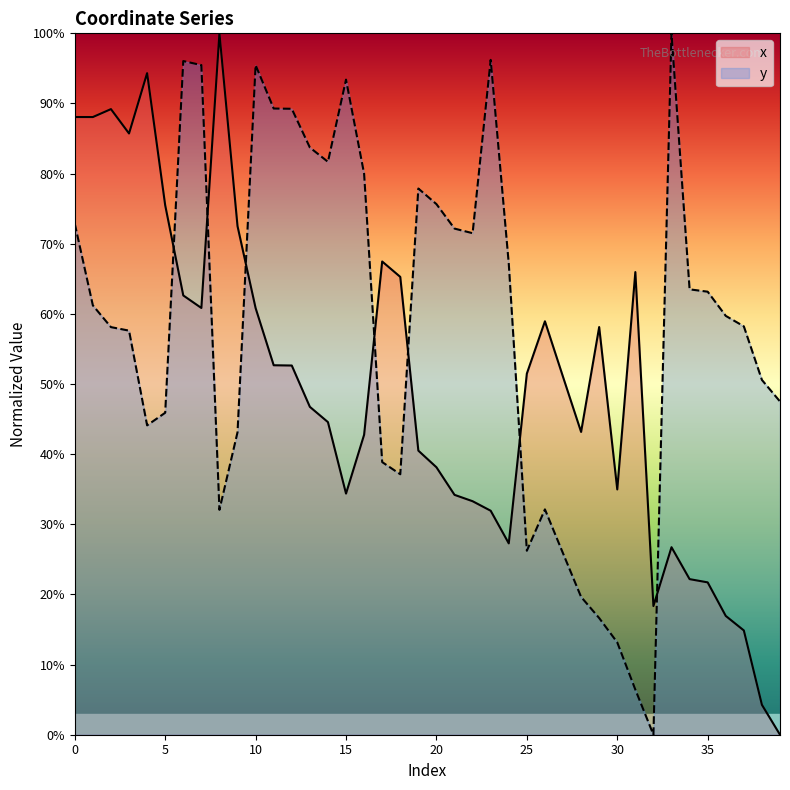

At how many categories does at least one series exceed 0?

40